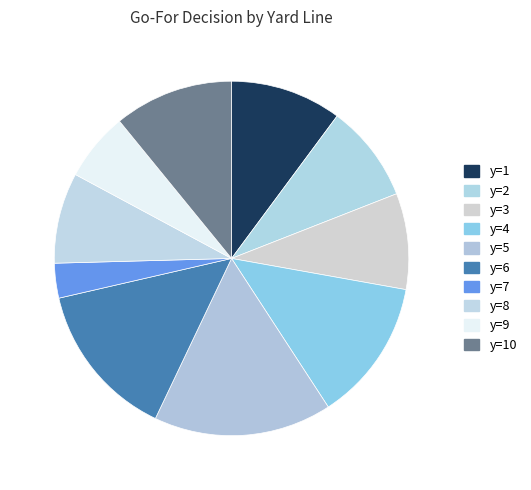

Between y=4 and y=7, which is larger?

y=4